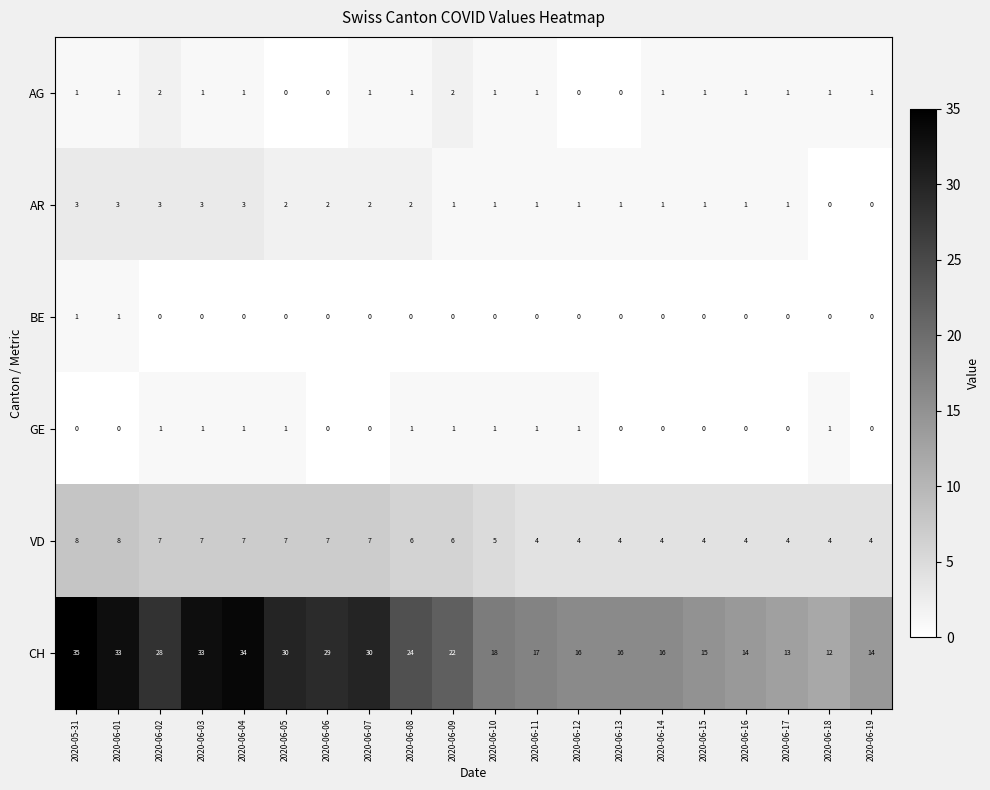

Is it true that VD equals 7 at 2020-06-02?

True